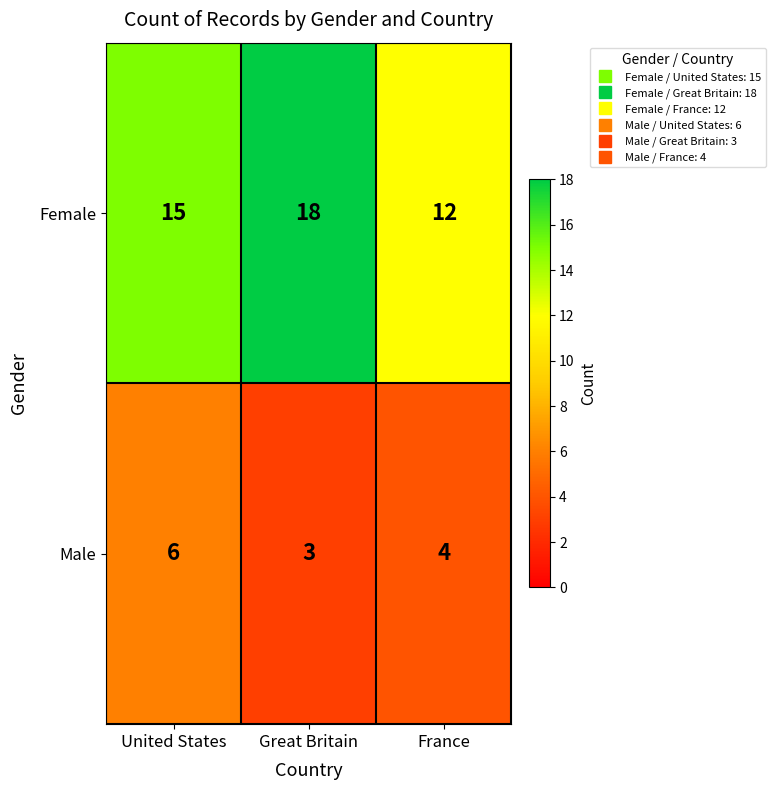

At which label is Male closest to 4?

France